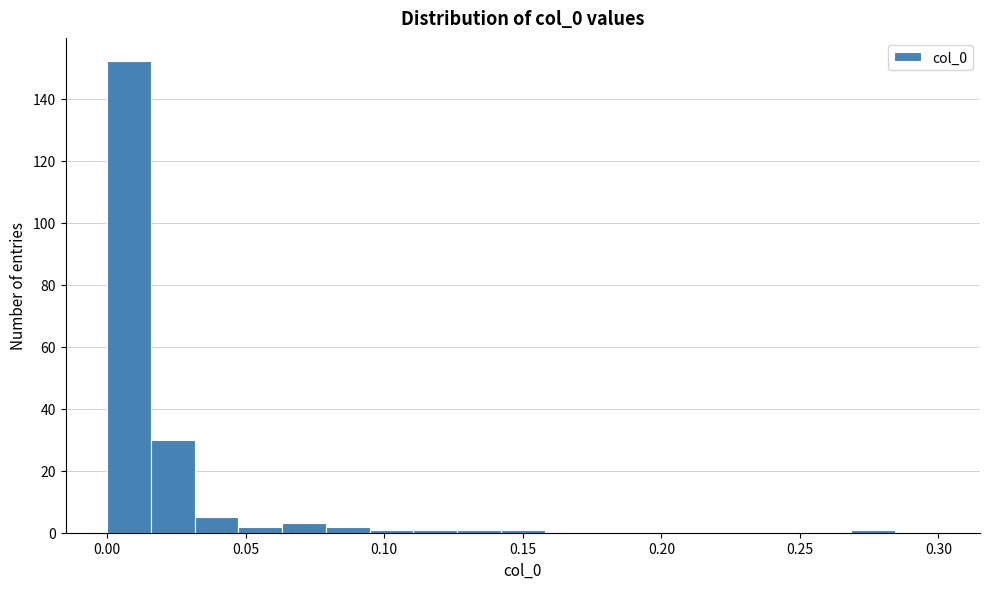

Around what value on the x-axis is the tallest bar? Give the approximate position of its centre, as read against the axis.

0.010